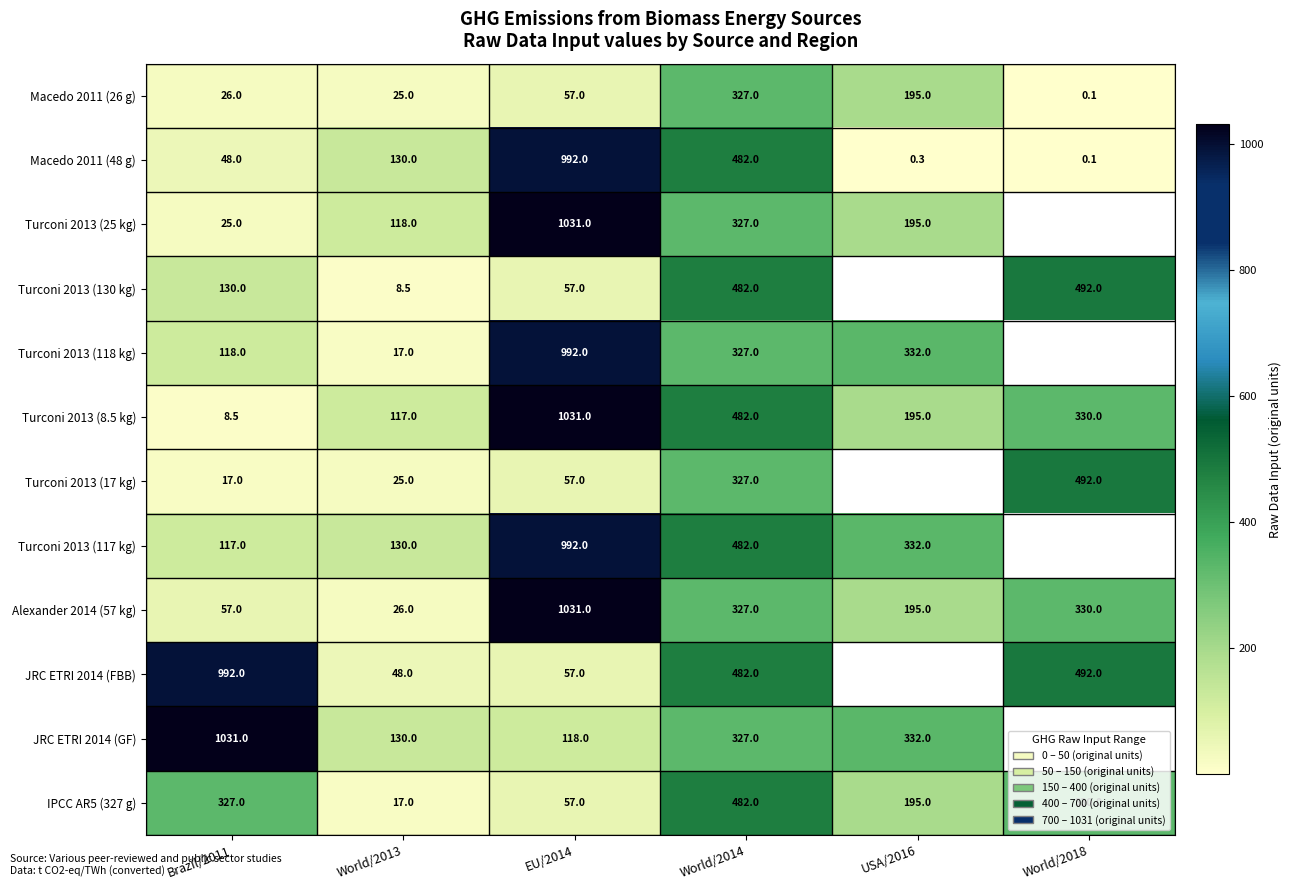

Where is IPCC AR5 (327 g) nearest to the value 249?

USA/2016